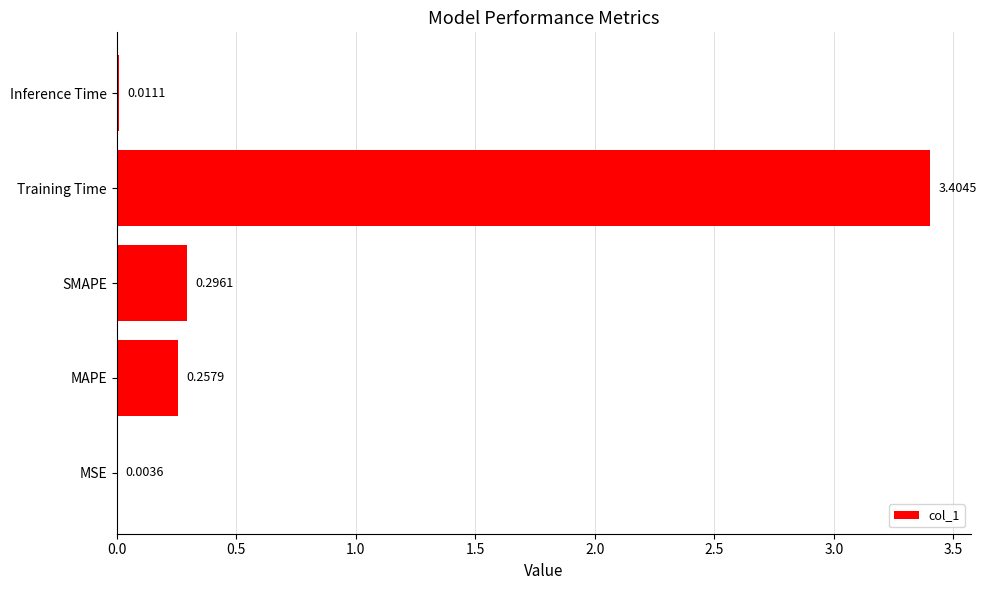

At which label is the value closest to 1?

SMAPE